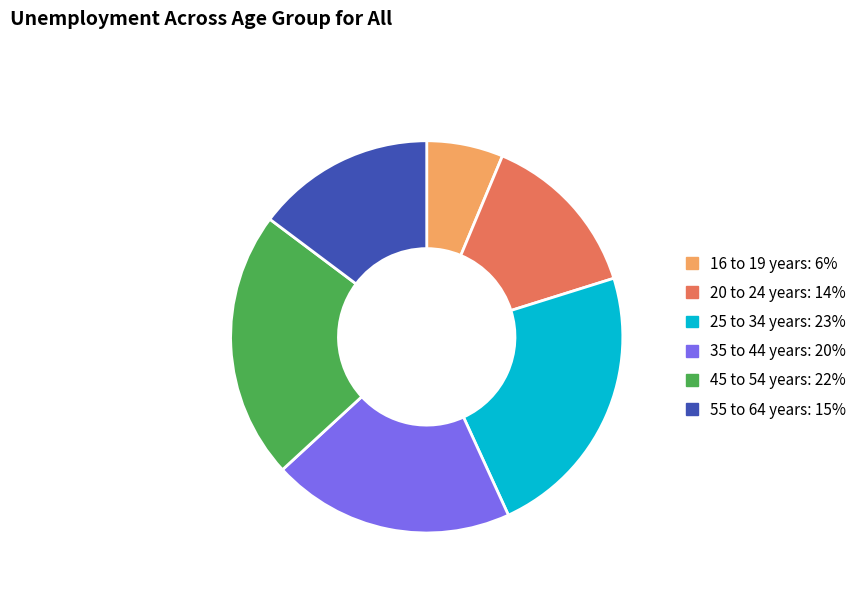

Which has a higher value, 45 to 54 years or 20 to 24 years?

45 to 54 years